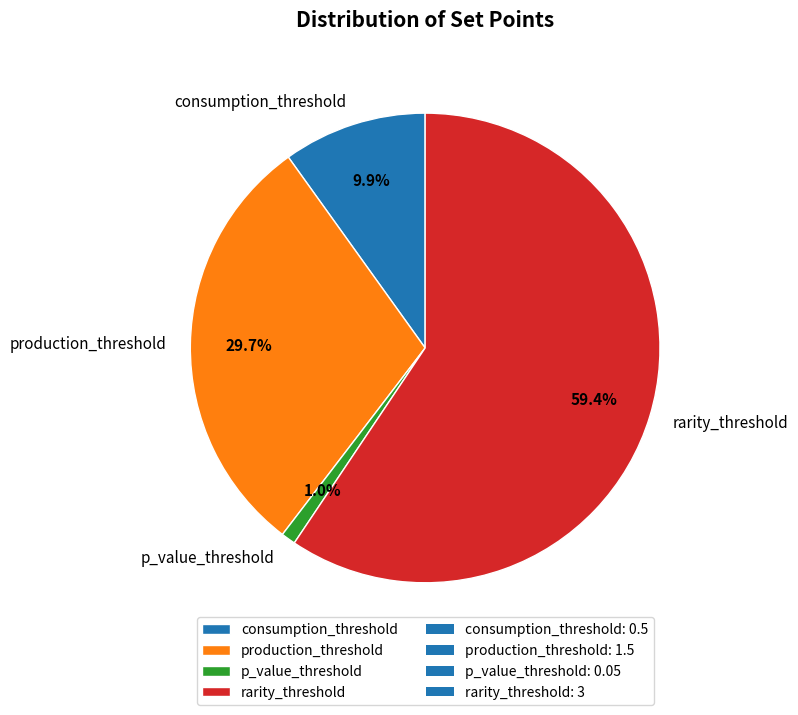

To the nearest percent, what is the average slice percentage?

25%